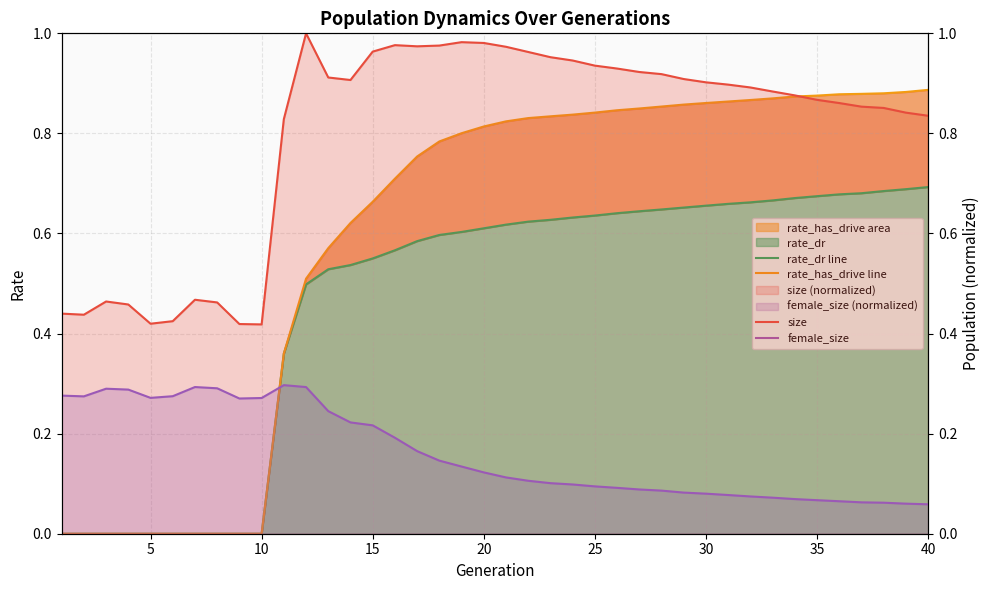

True or false: female_size and size intersect in this chart.

False